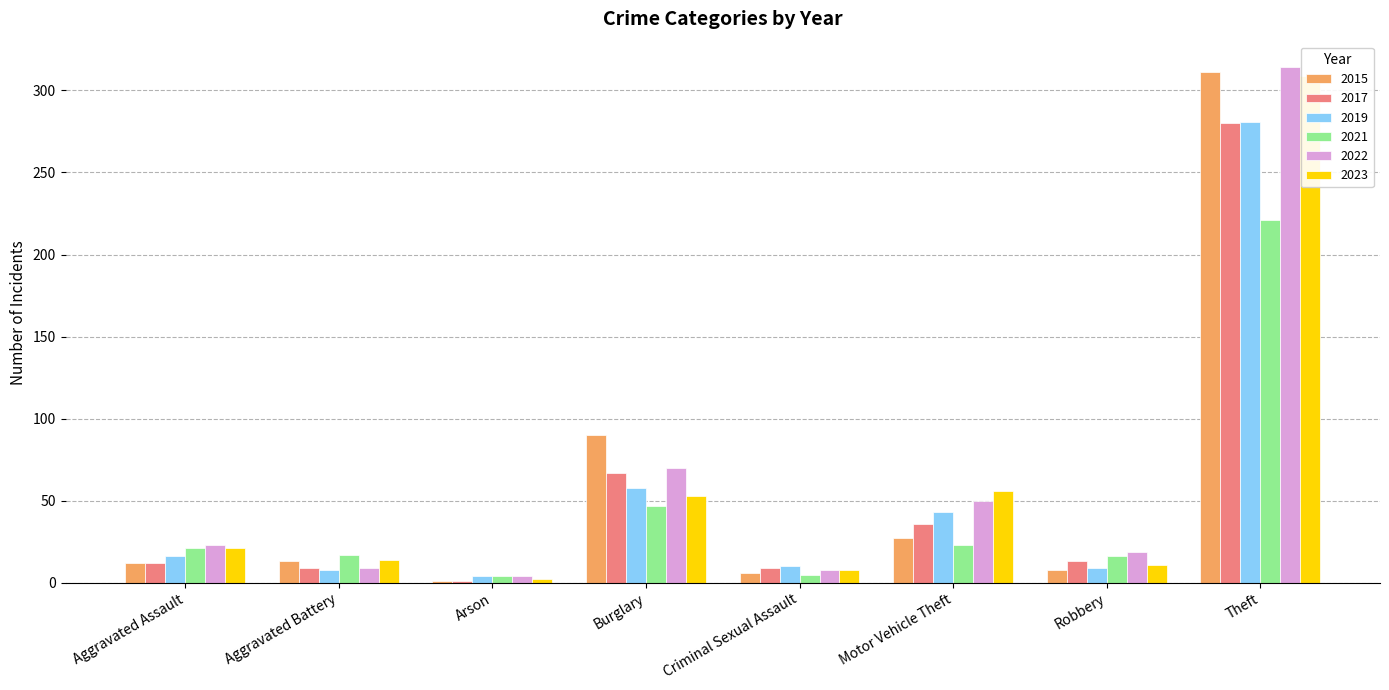

Which series changed the most between Criminal Sexual Assault and Motor Vehicle Theft?

2023